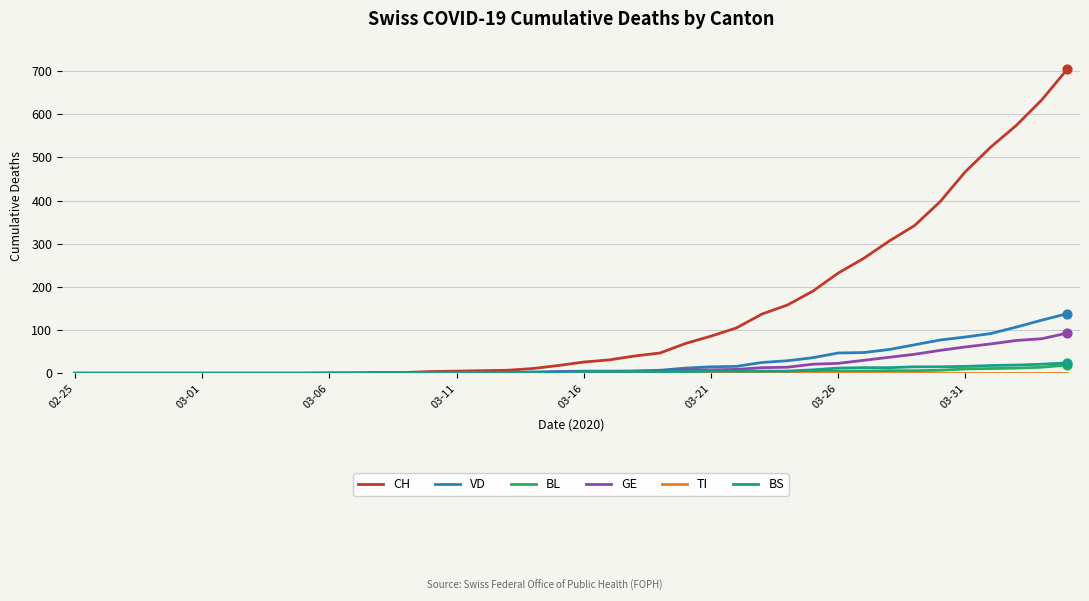

Which series has the largest total across all categories?

CH